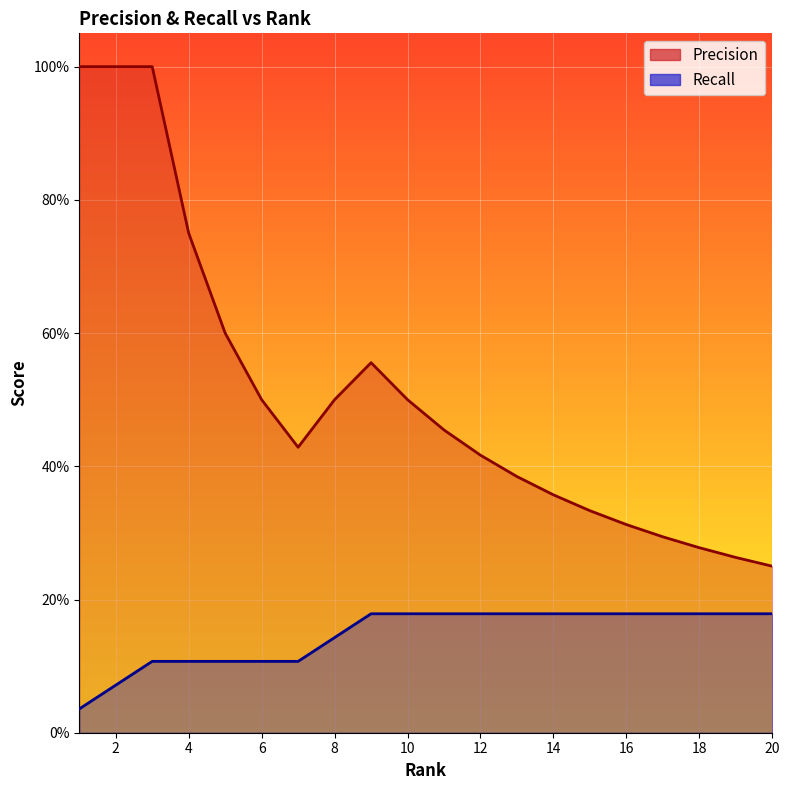

The value of Recall at 6 is 0.0. True or false?

False